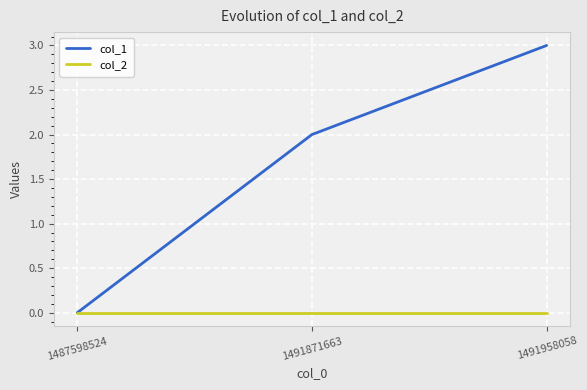

Reading left to right, what are all the values shown in this chart?

col_1: 0	2	3
col_2: 0	0	0